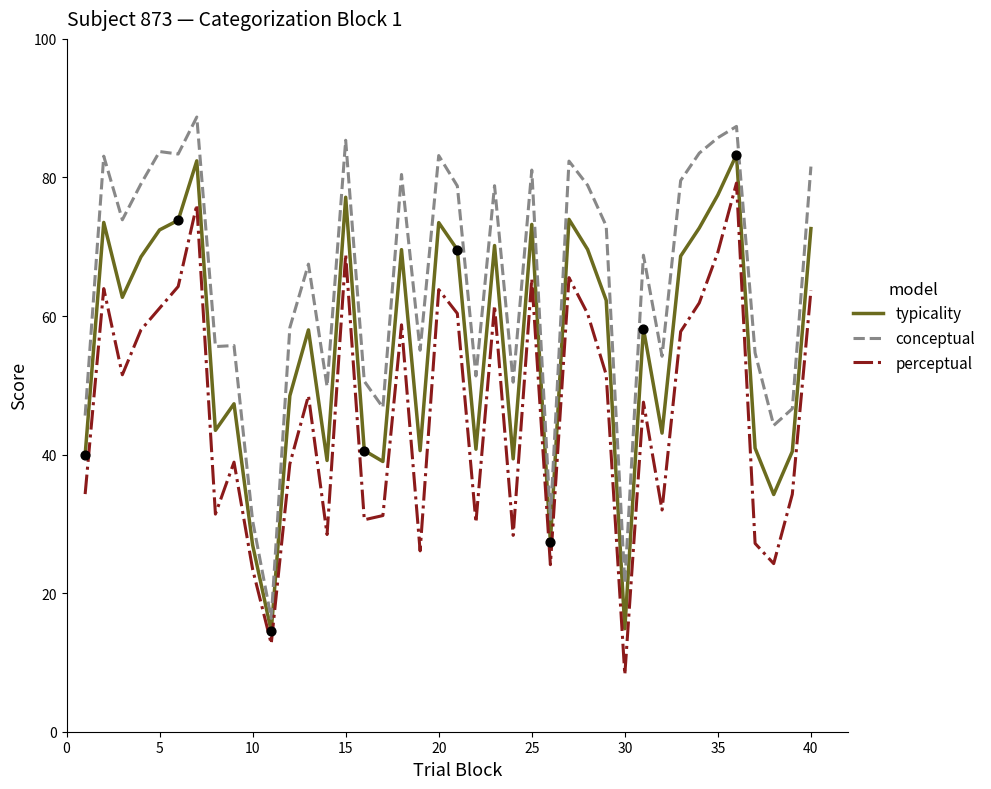

Which series has the largest total across all categories?

conceptual